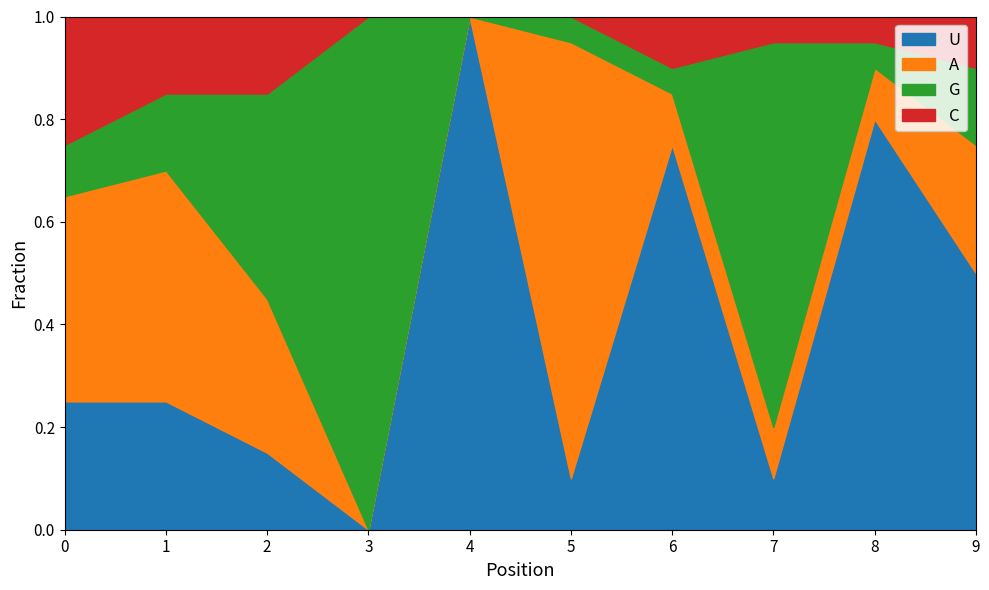

How many interior local valleys does the U series have?

3